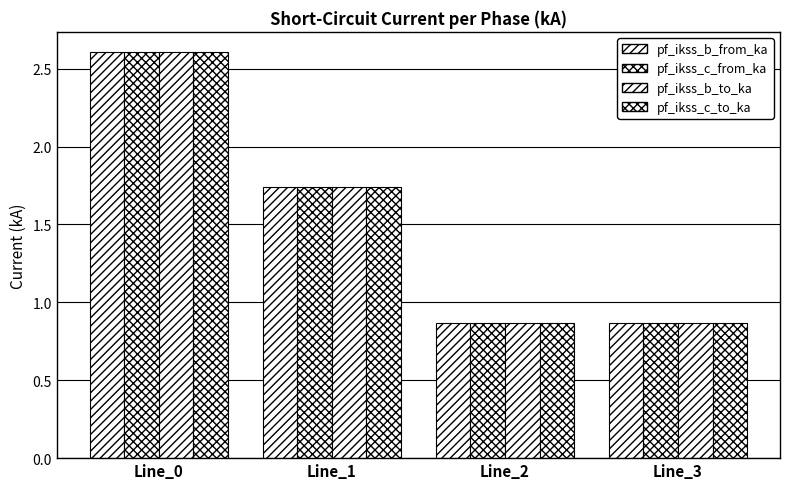

List the series in order of their peak value, lowest first.

pf_ikss_c_to_ka, pf_ikss_b_from_ka, pf_ikss_c_from_ka, pf_ikss_b_to_ka